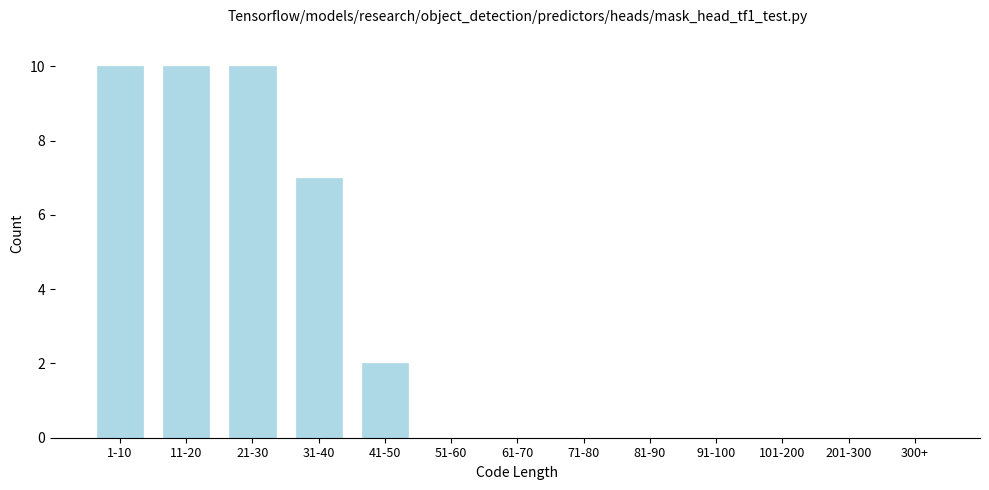

Reading right to left, list all the values displayed in this chart.

300+=0	201-300=0	101-200=0	91-100=0	81-90=0	71-80=0	61-70=0	51-60=0	41-50=2	31-40=7	21-30=10	11-20=10	1-10=10